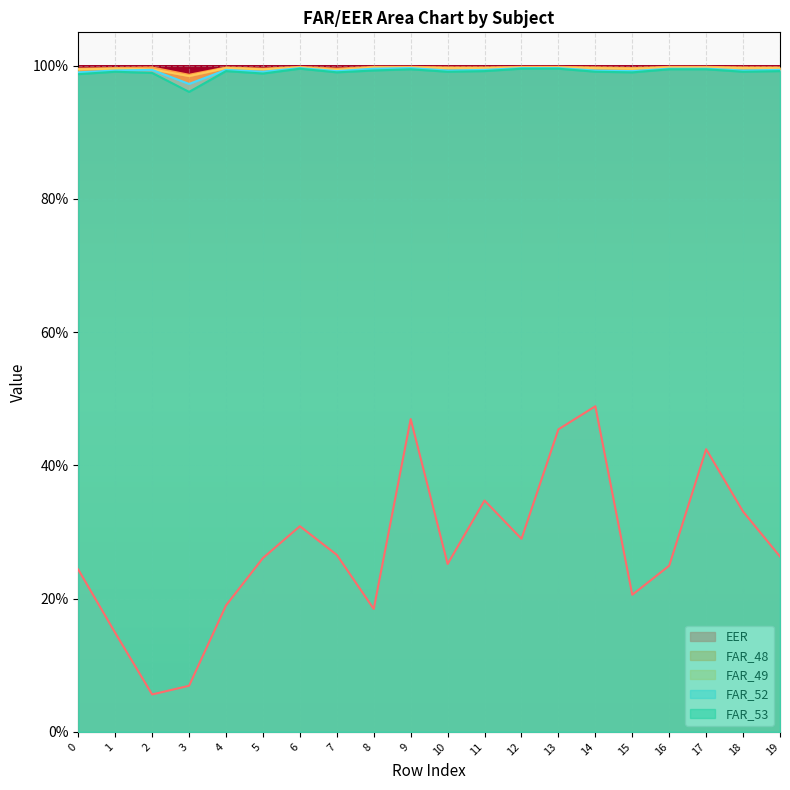

Reading right to left, extract all data points from this chart.

EER: 19=0.3	18=0.3	17=0.4	16=0.2	15=0.2	14=0.5	13=0.5	12=0.3	11=0.3	10=0.3	9=0.5	8=0.2	7=0.3	6=0.3	5=0.3	4=0.2	3=0.1	2=0.1	1=0.1	0=0.2
FAR_48: 19=1.0	18=1.0	17=1.0	16=1.0	15=1.0	14=1.0	13=1.0	12=1.0	11=1.0	10=1.0	9=1.0	8=1.0	7=1.0	6=1.0	5=1.0	4=1.0	3=1.0	2=1.0	1=1.0	0=1.0
FAR_49: 19=1.0	18=1.0	17=1.0	16=1.0	15=1.0	14=1.0	13=1.0	12=1.0	11=1.0	10=1.0	9=1.0	8=1.0	7=1.0	6=1.0	5=1.0	4=1.0	3=1.0	2=1.0	1=1.0	0=1.0
FAR_52: 19=1.0	18=1.0	17=1.0	16=1.0	15=1.0	14=1.0	13=1.0	12=1.0	11=1.0	10=1.0	9=1.0	8=1.0	7=1.0	6=1.0	5=1.0	4=1.0	3=1.0	2=1.0	1=1.0	0=1.0
FAR_53: 19=1.0	18=1.0	17=1.0	16=1.0	15=1.0	14=1.0	13=1.0	12=1.0	11=1.0	10=1.0	9=1.0	8=1.0	7=1.0	6=1.0	5=1.0	4=1.0	3=1.0	2=1.0	1=1.0	0=1.0